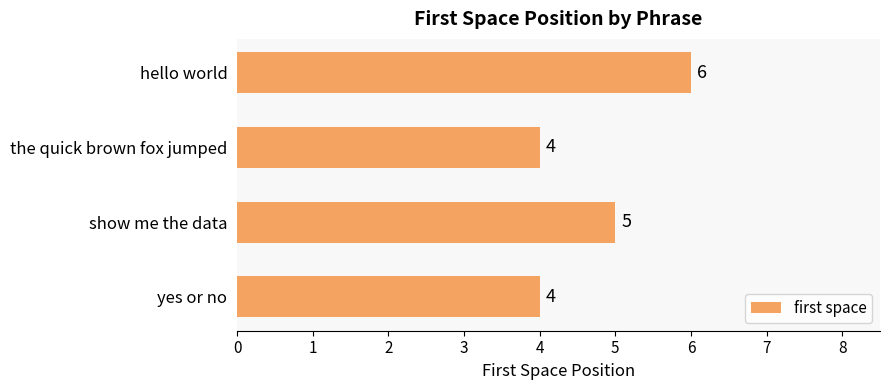

Approximately how many times larger is the value at the quick brown fox jumped compared to show me the data?

0.8